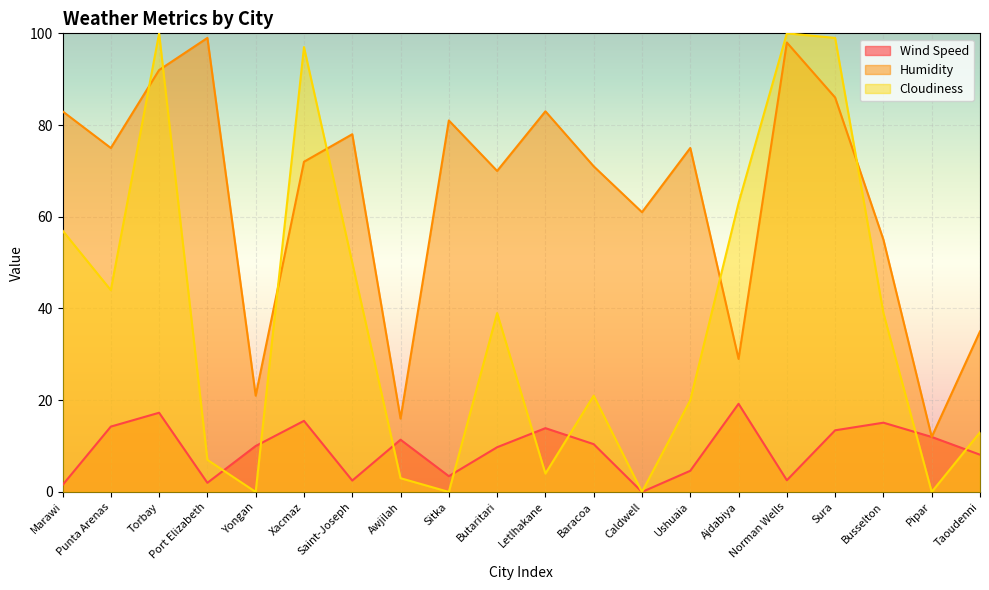

Reading left to right, what are all the values shown in this chart?

Wind Speed: 1.5	14.2	17.3	2.0	10.0	15.5	2.5	11.4	3.4	9.8	13.9	10.4	0.0	4.6	19.2	2.5	13.4	15.1	12.0	8.1
Humidity: 83.0	75.0	92.0	99.0	21.0	72.0	78.0	16.0	81.0	70.0	83.0	71.0	61.0	75.0	29.0	98.0	86.0	55.0	12.0	35.0
Cloudiness: 57.0	44.0	100.0	7.0	0.0	97.0	50.0	3.0	0.0	39.0	4.0	21.0	0.0	20.0	63.0	100.0	99.0	39.0	0.0	13.0